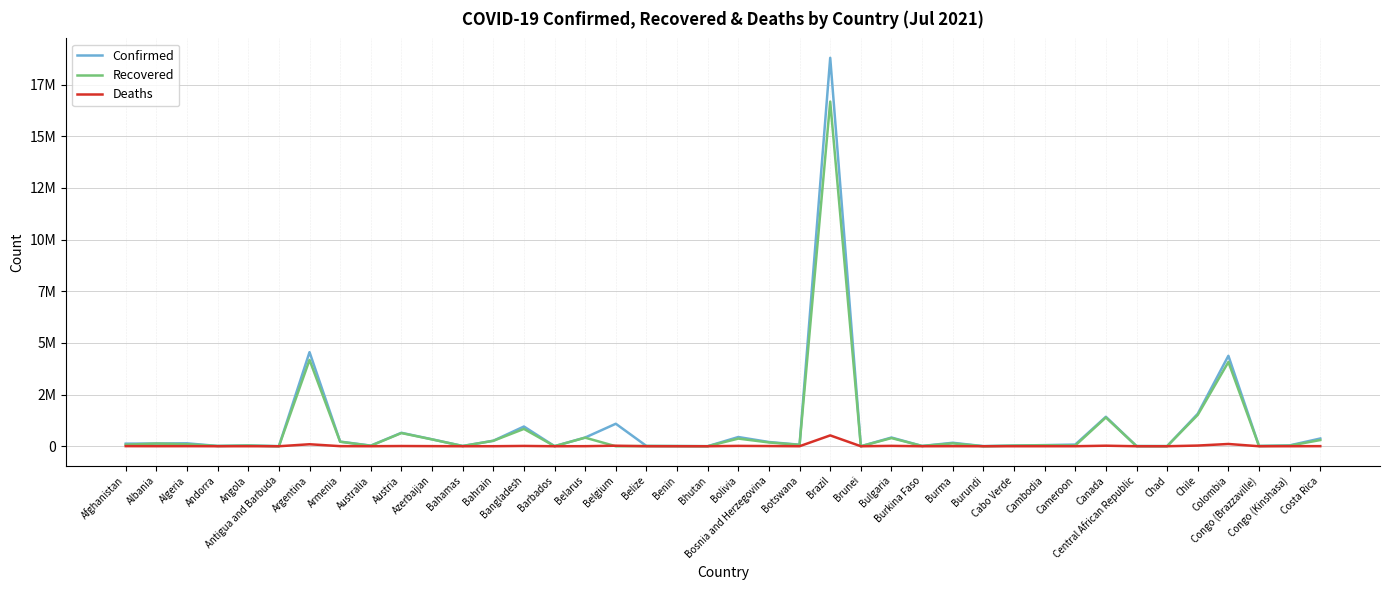

What are all the series names shown in the legend?

Confirmed, Recovered, Deaths